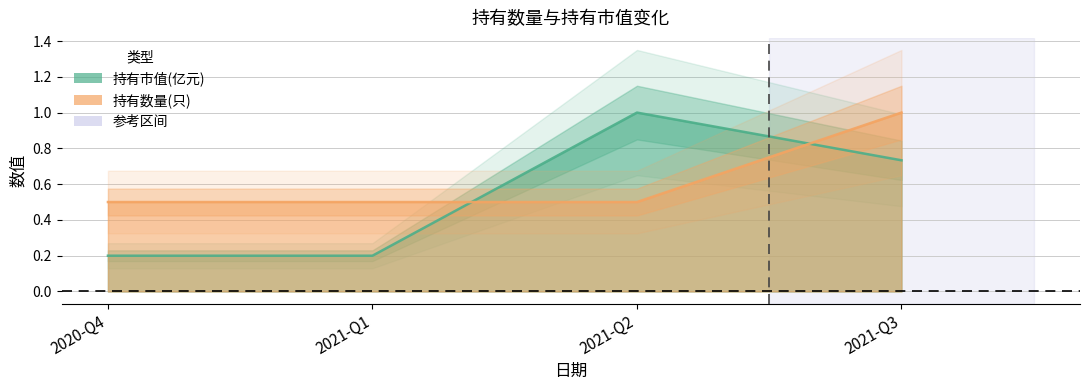

Between 2021-Q1 and 2021-Q2, which is larger?

2021-Q2